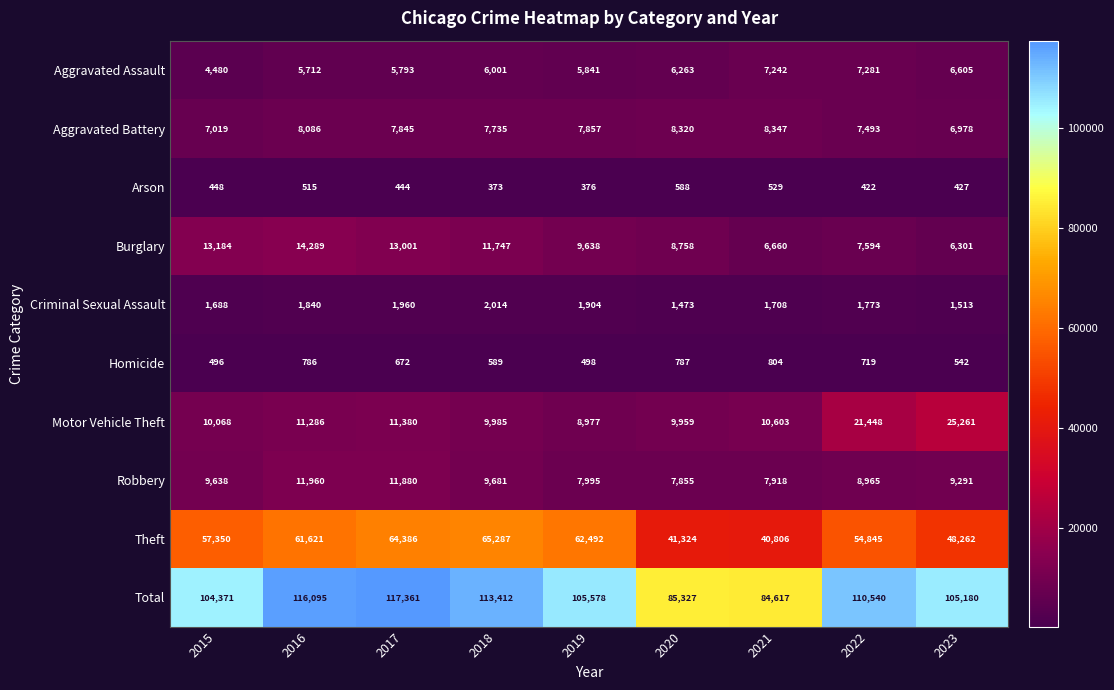

What is the highest value of the Total series?

117361